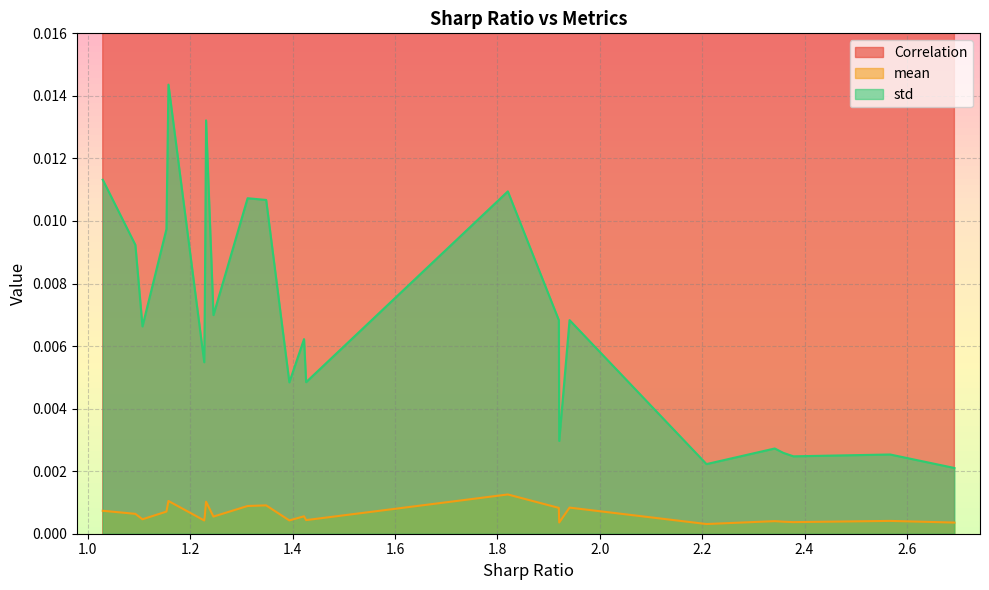

Reading left to right, what are all the values shown in this chart?

Correlation: 0=0.6	1=0.6	2=0.5	3=0.8	4=0.7	5=0.8	6=0.7	7=0.8	8=0.7	9=0.8	10=0.8	11=0.5	12=0.8	13=0.8	14=0.8	15=0.8	16=0.8	17=0.7	18=0.4	19=0.8	20=0.8	21=0.6	22=0.8	23=0.8
mean: 0=0.0	1=0.0	2=0.0	3=0.0	4=0.0	5=0.0	6=0.0	7=0.0	8=0.0	9=0.0	10=0.0	11=0.0	12=0.0	13=0.0	14=0.0	15=0.0	16=0.0	17=0.0	18=0.0	19=0.0	20=0.0	21=0.0	22=0.0	23=0.0
std: 0=0.0	1=0.0	2=0.0	3=0.0	4=0.0	5=0.0	6=0.0	7=0.0	8=0.0	9=0.0	10=0.0	11=0.0	12=0.0	13=0.0	14=0.0	15=0.0	16=0.0	17=0.0	18=0.0	19=0.0	20=0.0	21=0.0	22=0.0	23=0.0